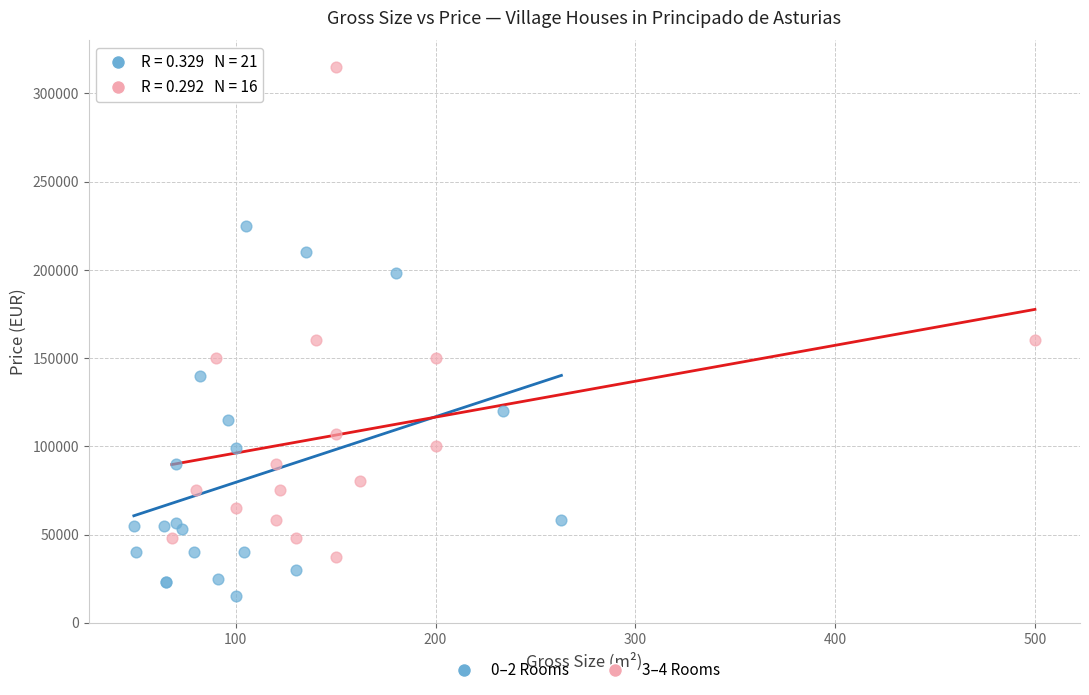

Which series reaches the minimum Y coordinate?

0–2 Rooms